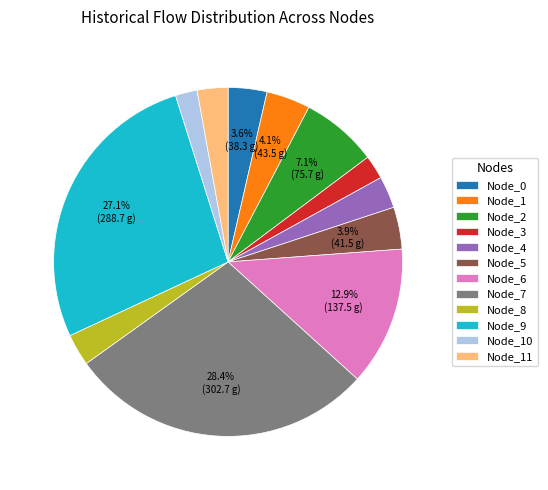

Which has a higher value, Node_7 or Node_3?

Node_7